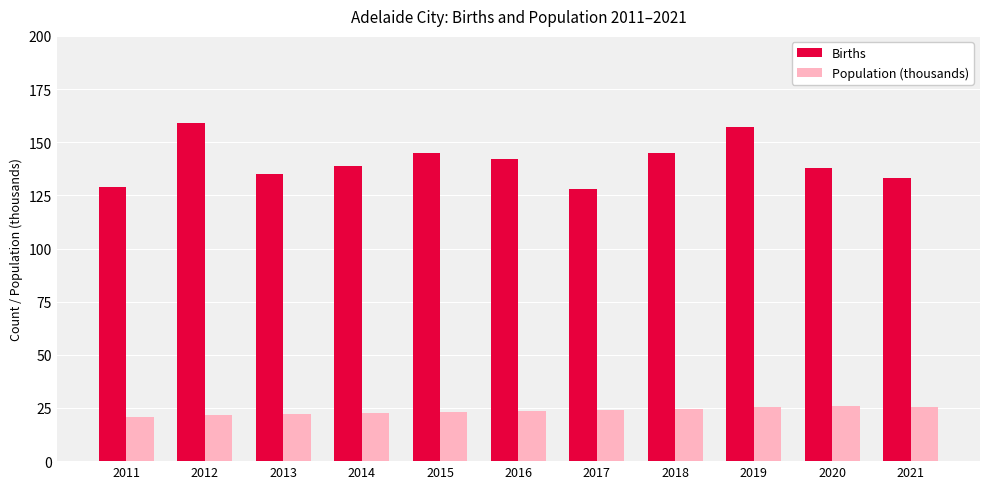

Between 2012 and 2015, which series saw the biggest shift?

Births